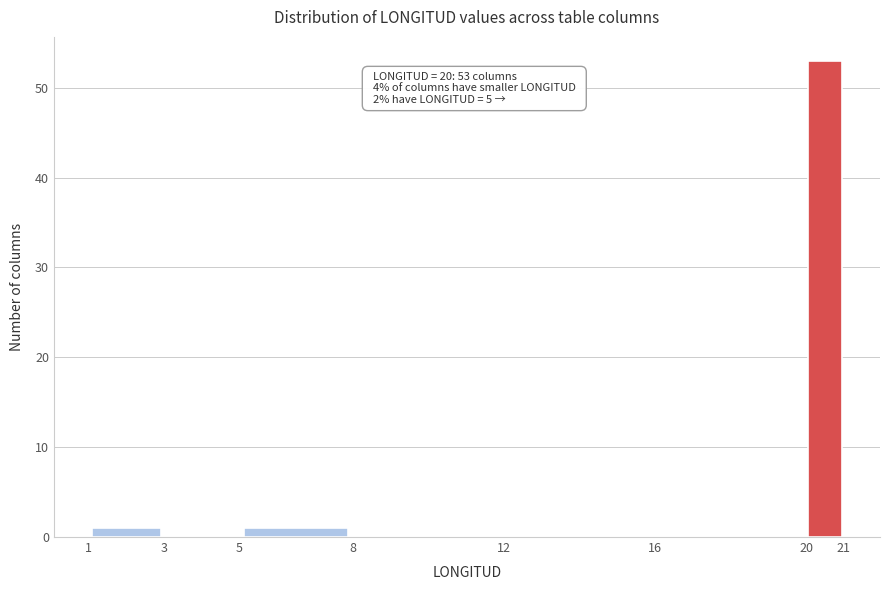

Which range on the x-axis has the tallest bar?

20 to 21